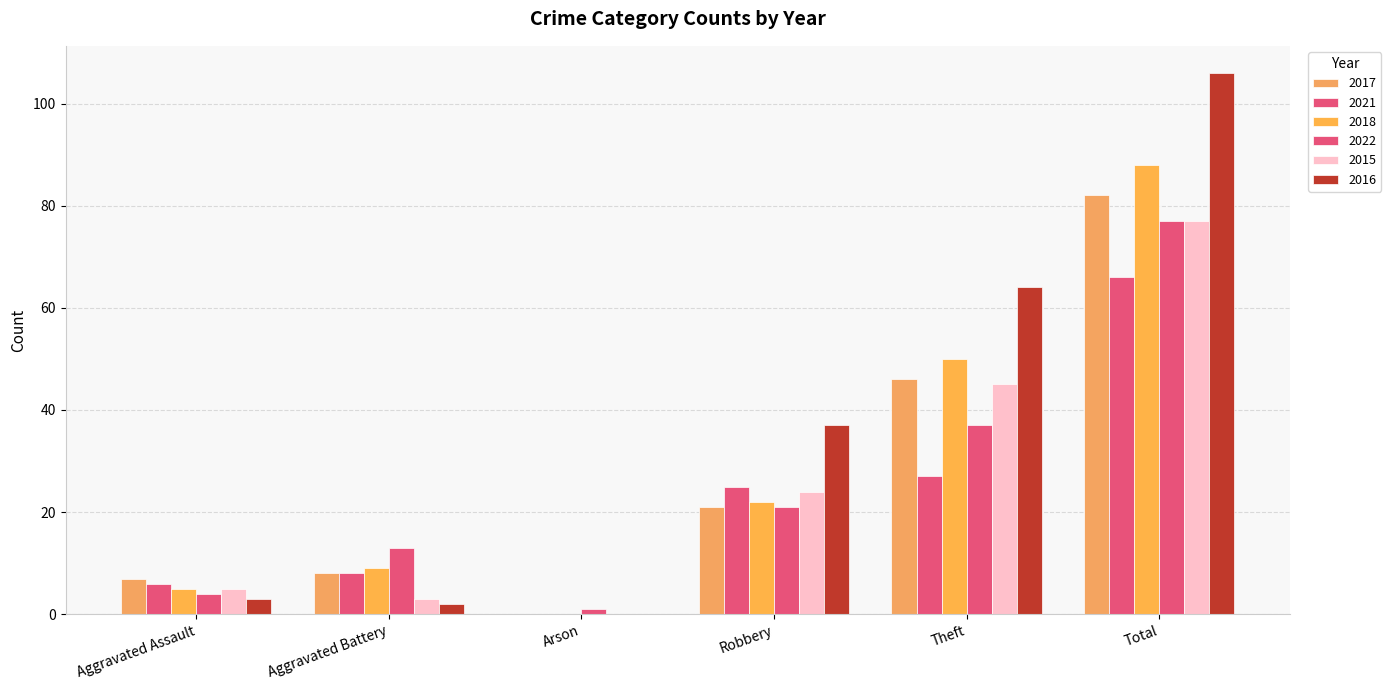

How many distinct data groups are displayed?

6